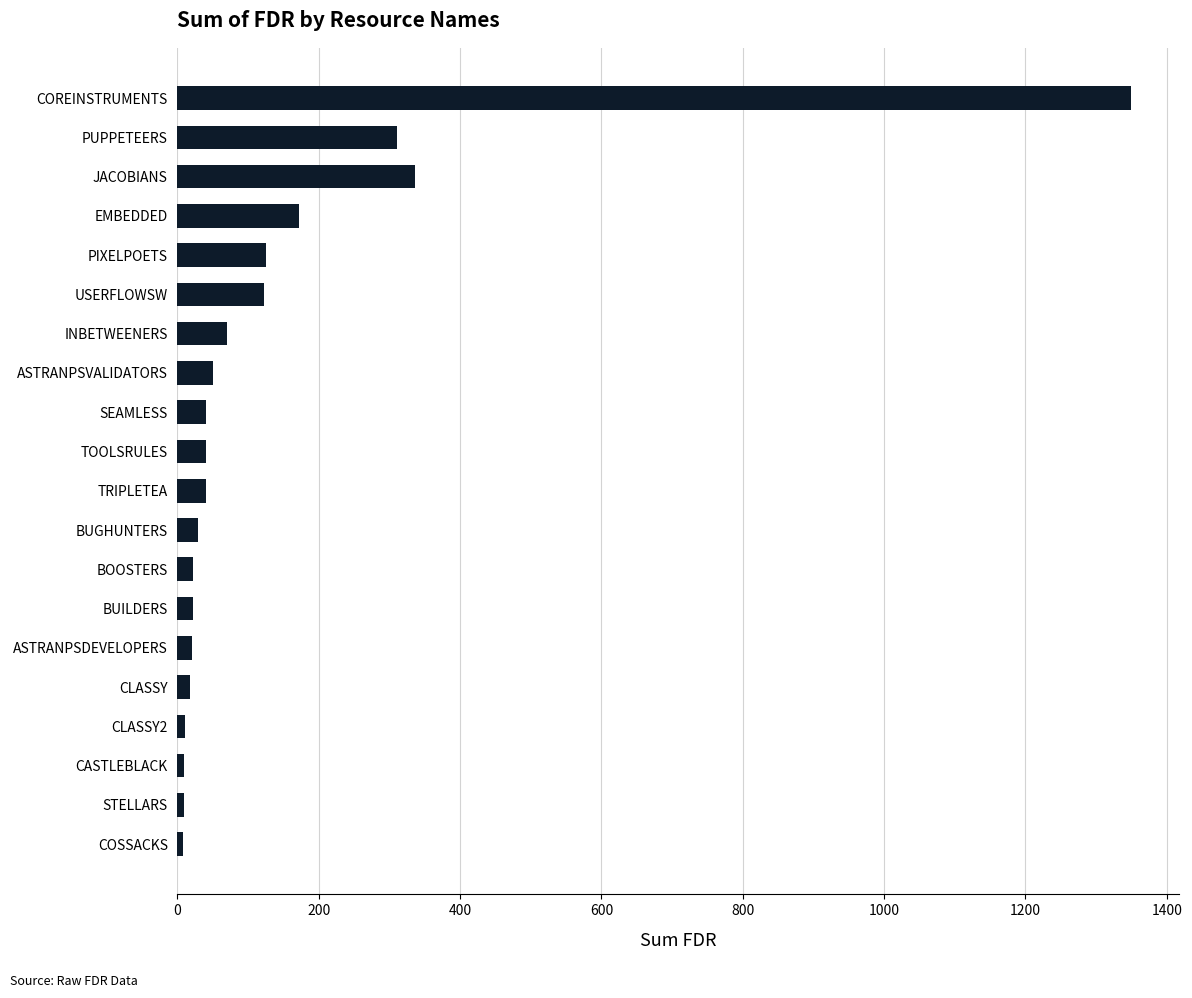

Does the chart contain any negative values?

No